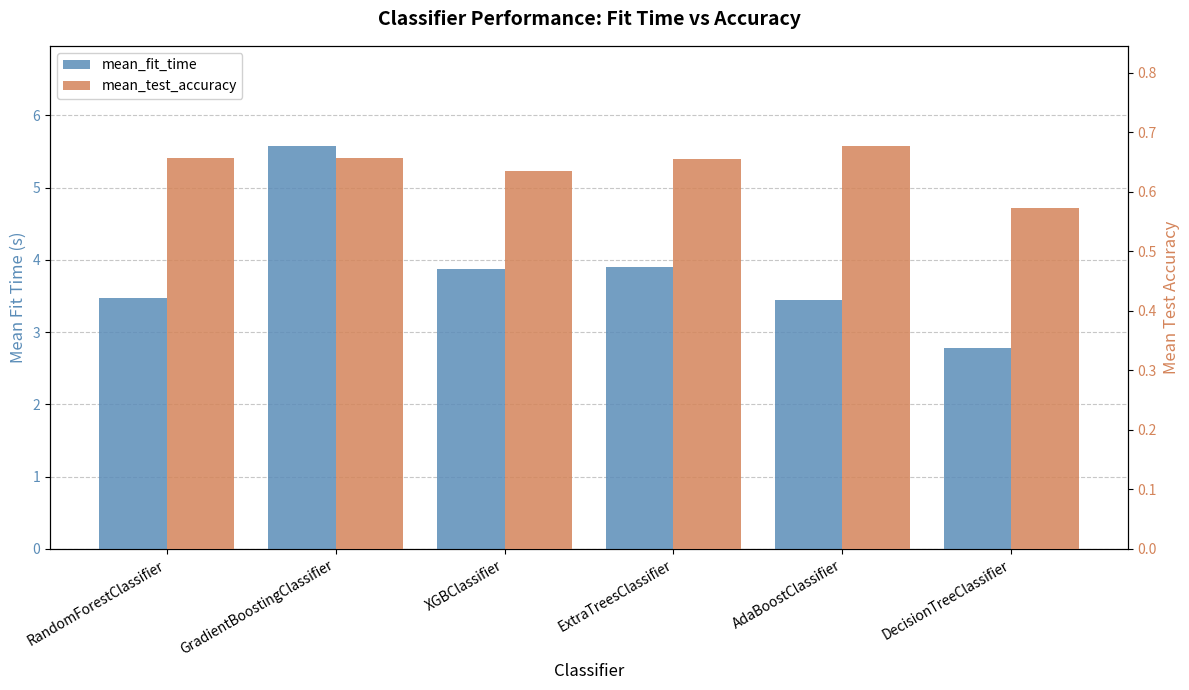

What are all the series names shown in the legend?

mean_fit_time, mean_test_accuracy